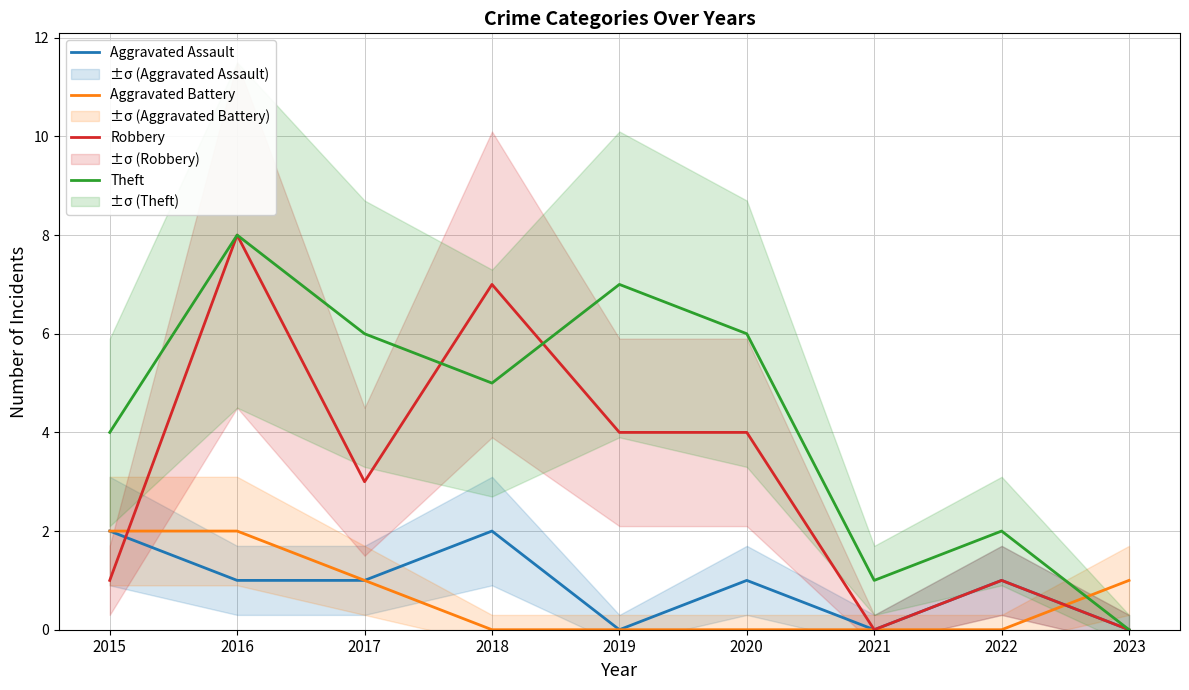

What is the sum of the Aggravated Assault values at 2019 and 2017?

1